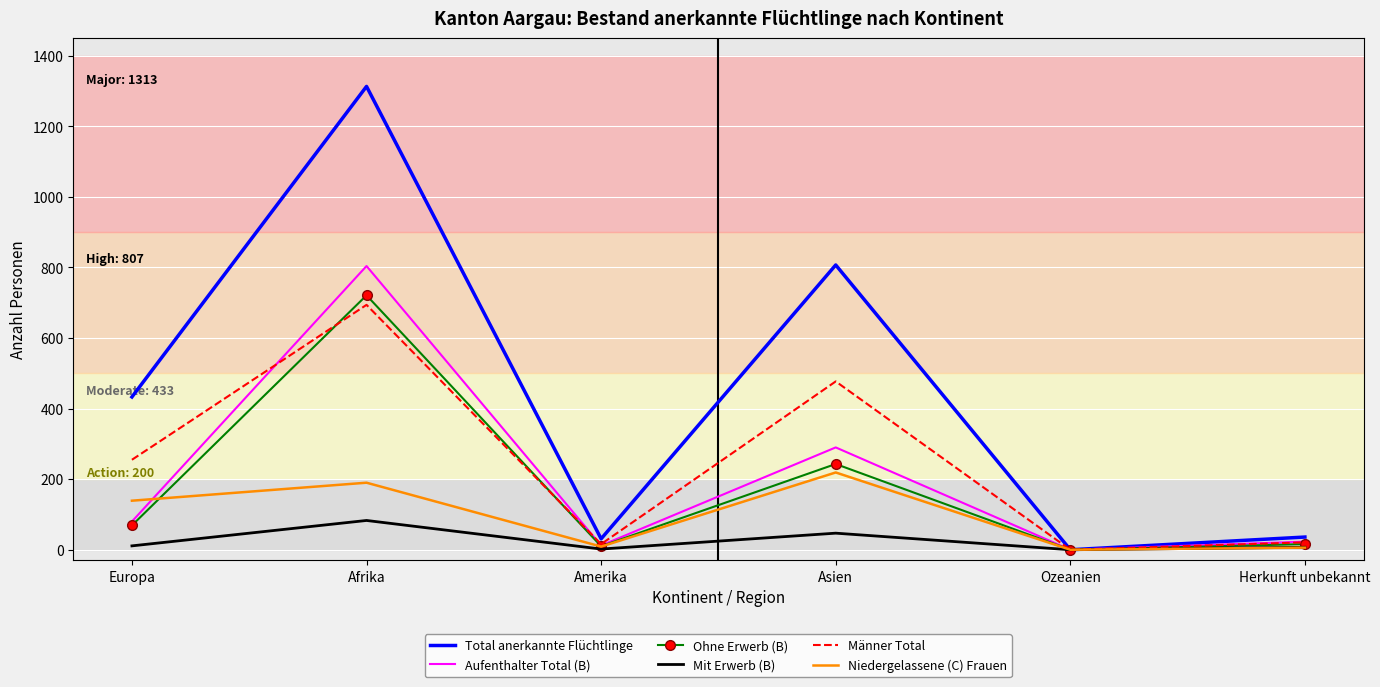

What is the total value across all series at Afrika?

3805